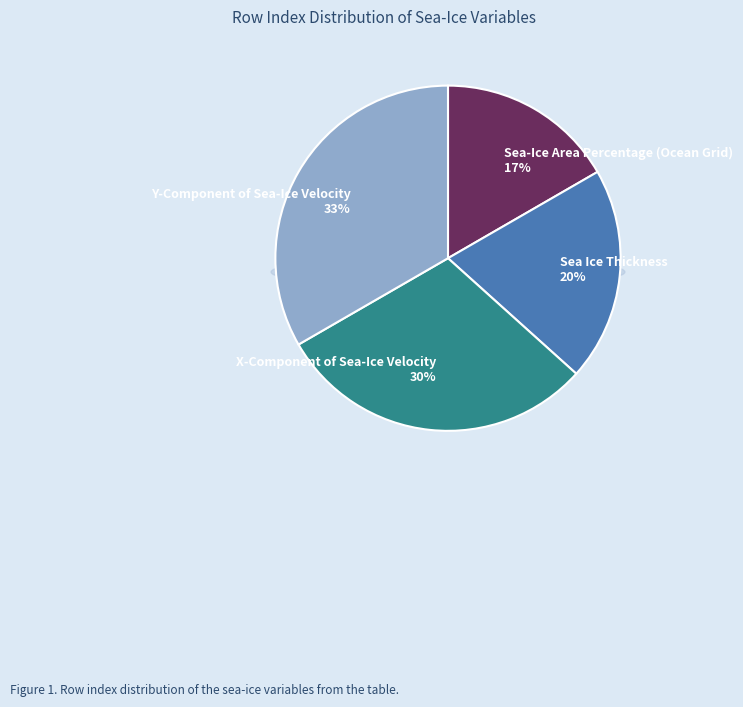

To the nearest percent, what percentage of the pie is Sea Ice Thickness?

20%